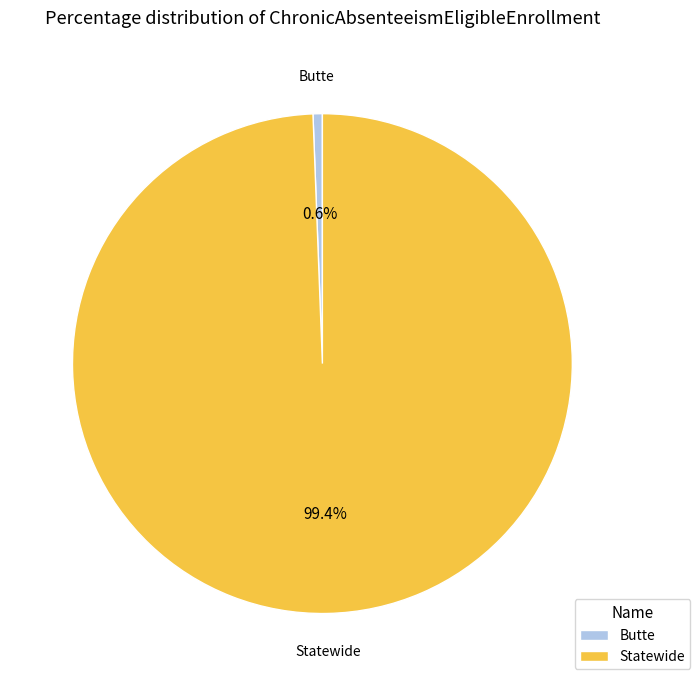

To the nearest percent, what percentage of the pie is Statewide?

99%